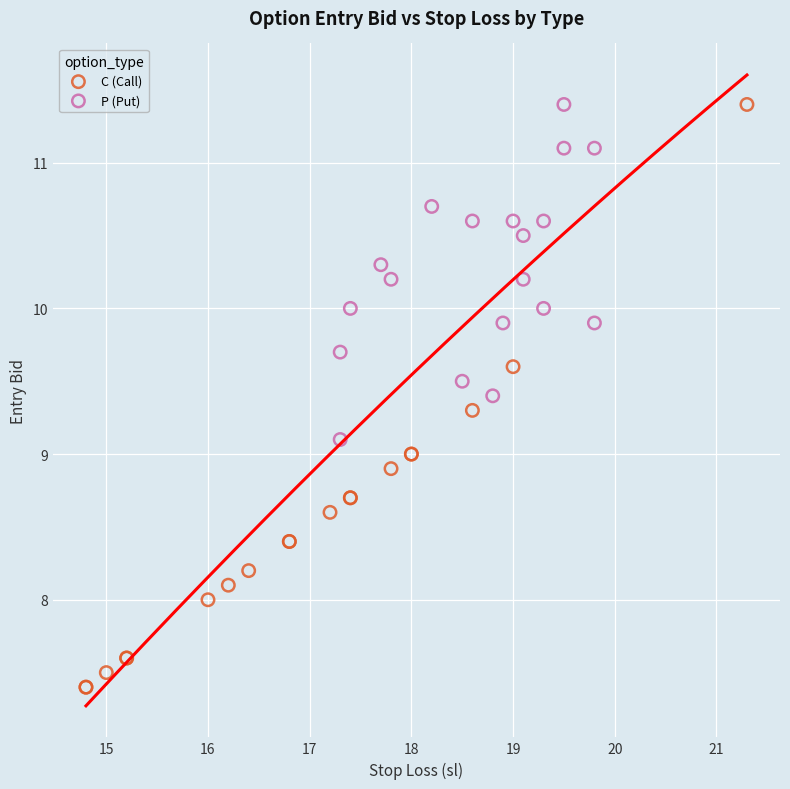

Which series has the largest Y range (max minus min)?

C (Call)